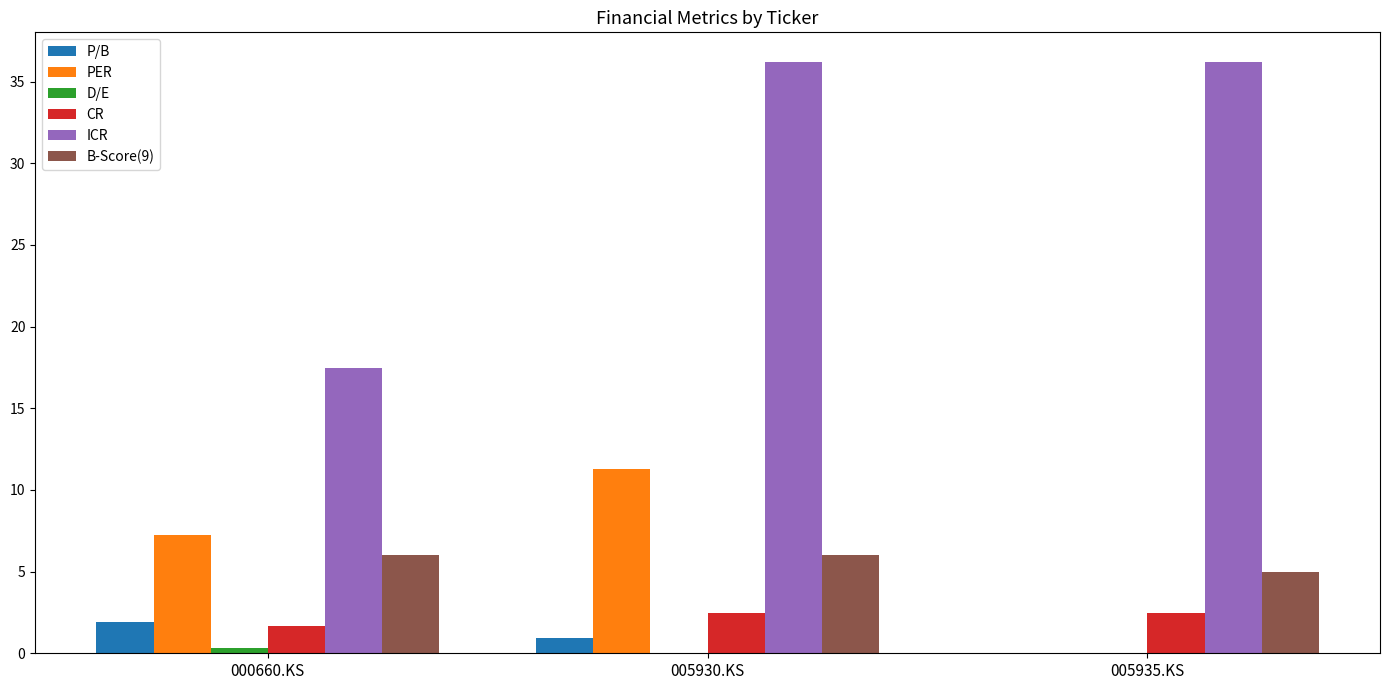

At which label is ICR closest to 26?

000660.KS